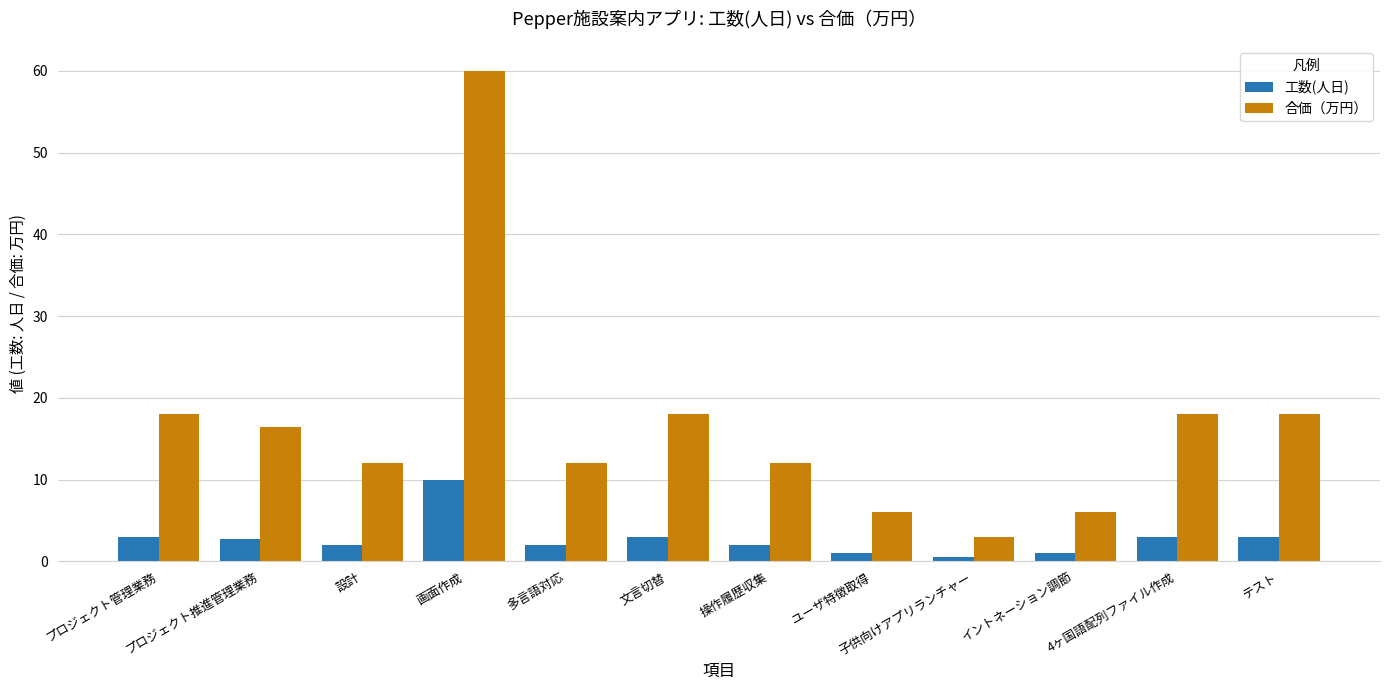

List the series in order of their overall mean, lowest first.

工数(人日), 合価（万円）